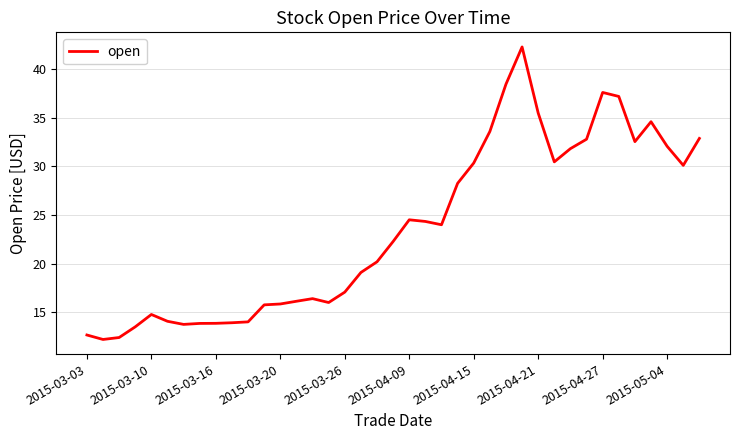

What is the difference between the maximum and minimum values?

30.1